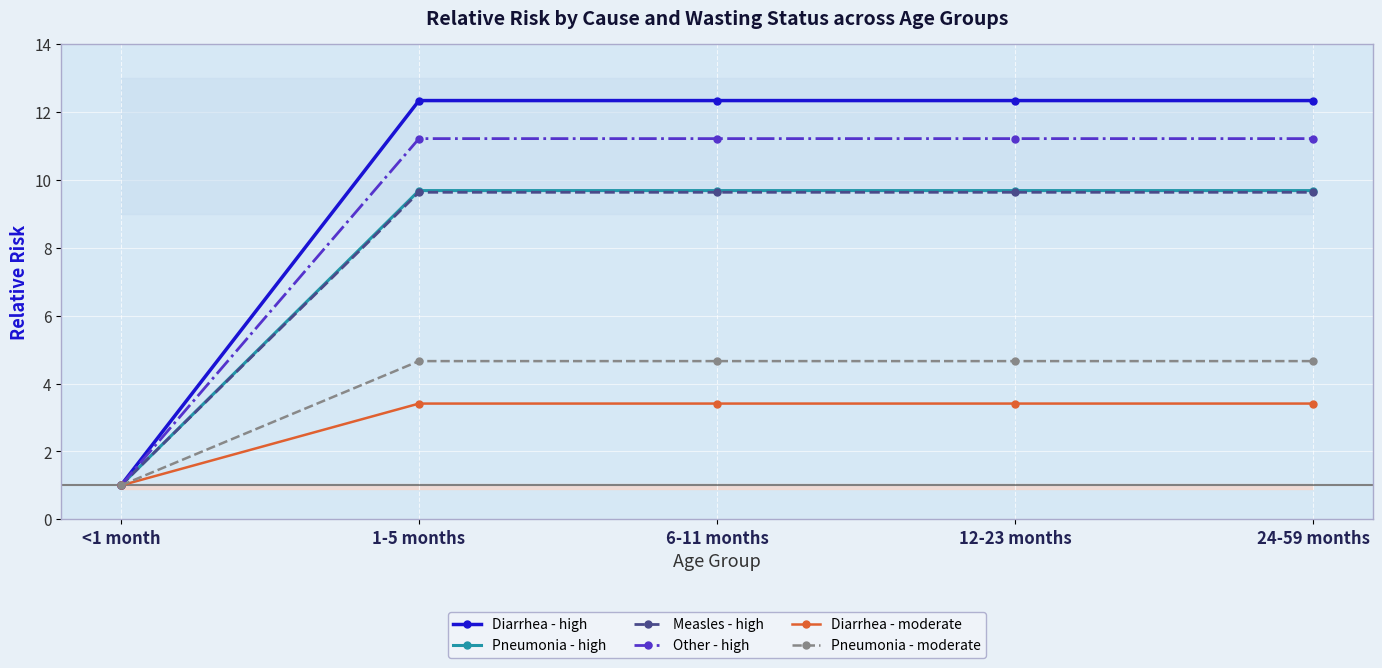

How many values in the Diarrhea - moderate series exceed 3?

4